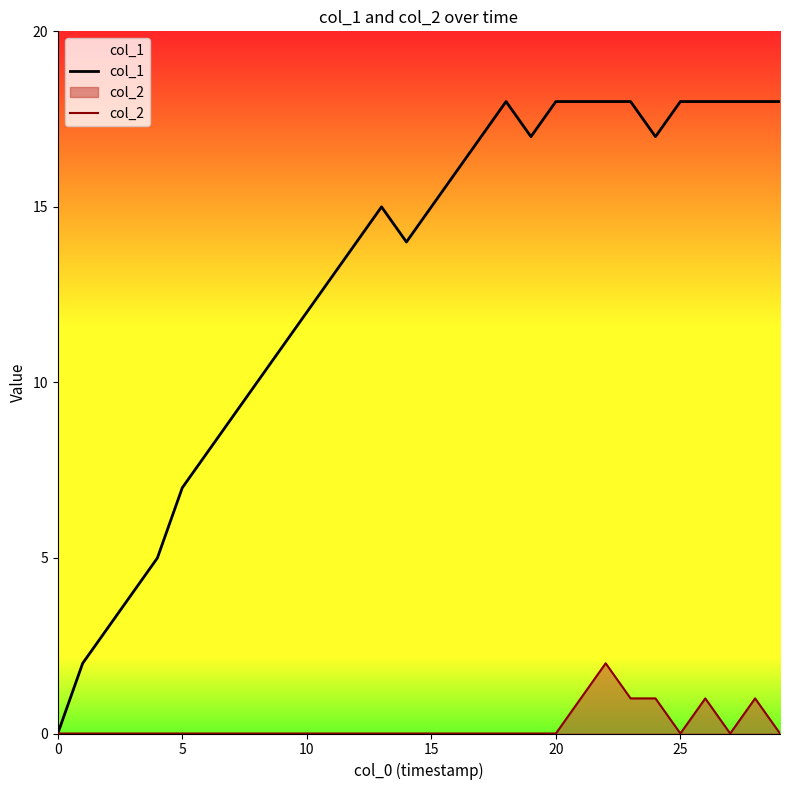

Where is the first local maximum for col_2?

22